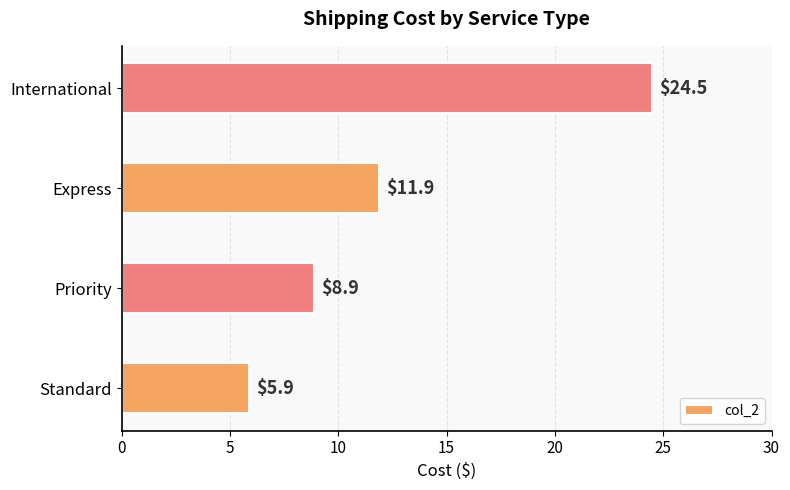

What is the ratio of the value at Standard to the value at Priority?

0.7